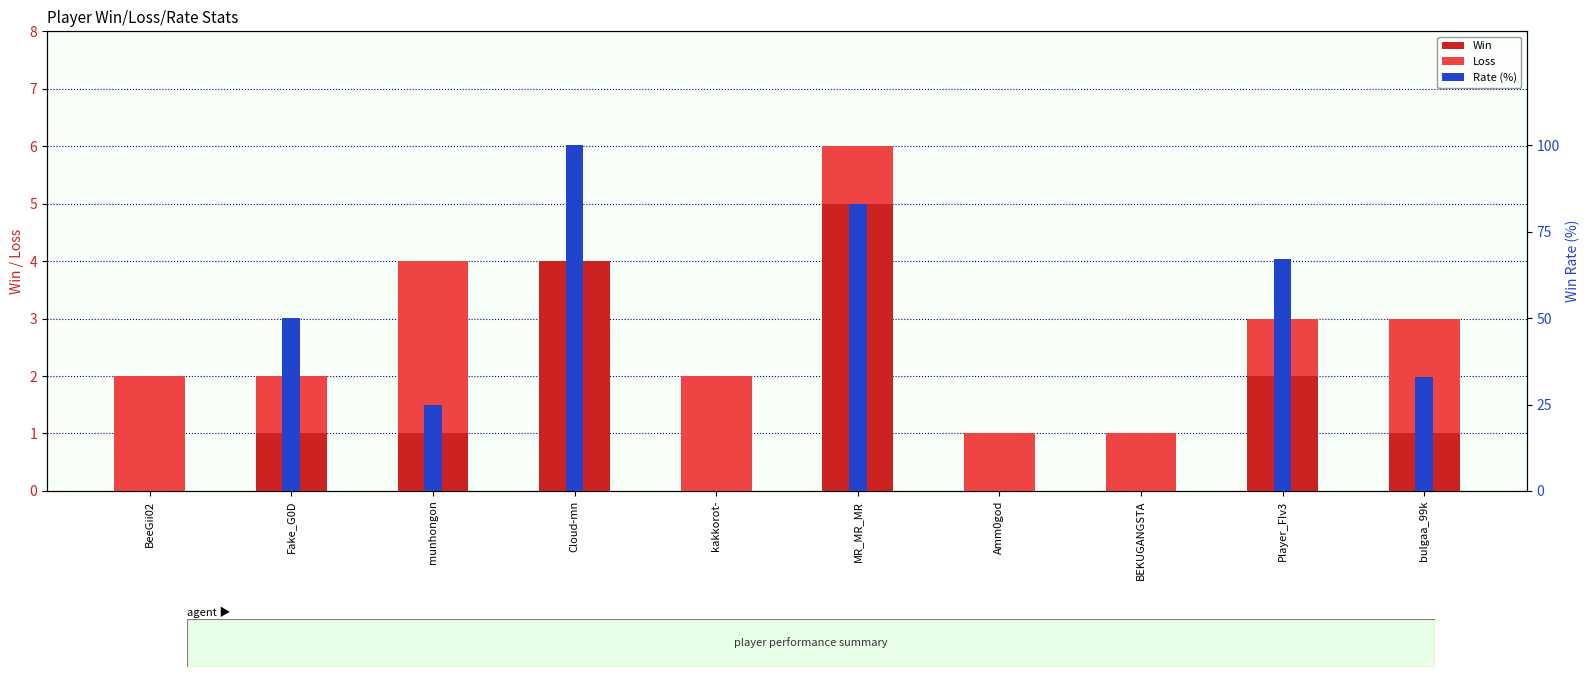

Count the number of categories in the chart.

10